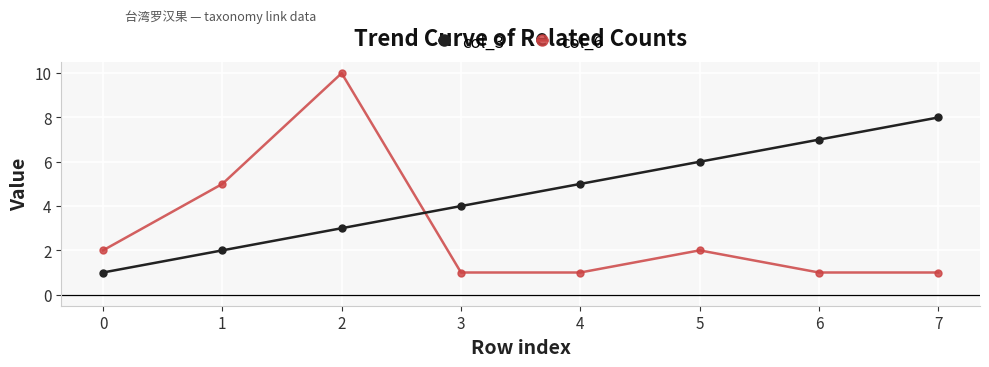

How many interior local peaks does the col_6 series have?

2